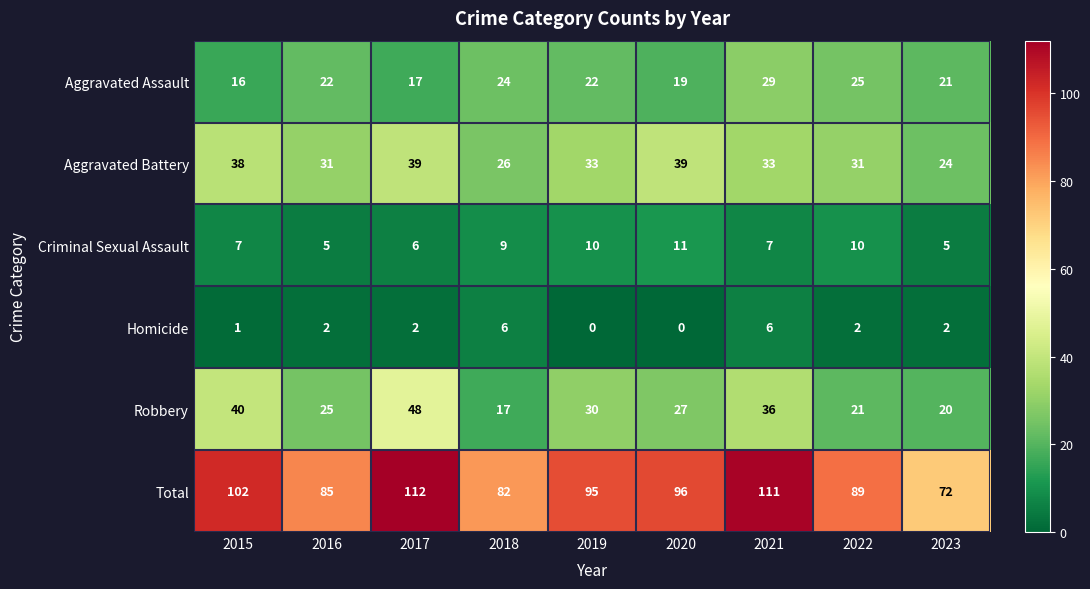

At which category is the sum across all series the highest?

2017